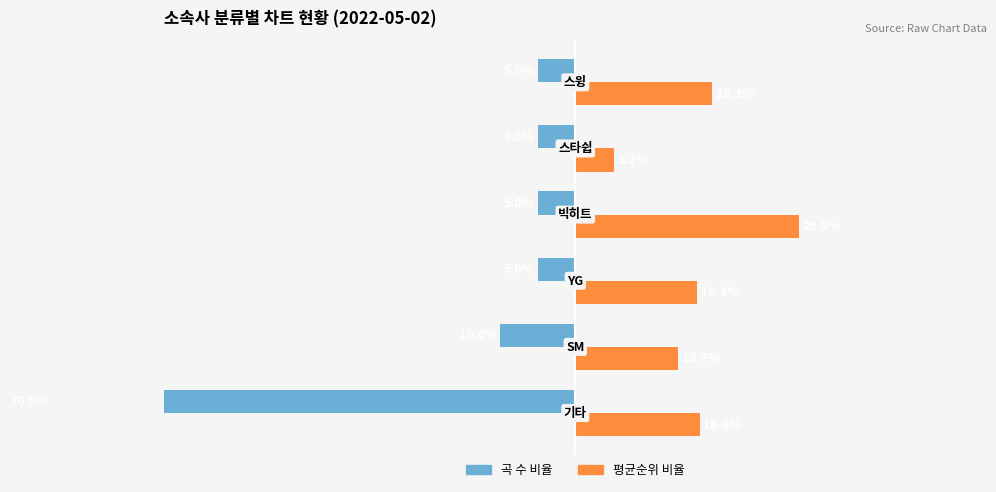

True or false: 평균순위 비율 has a value of 11.3 at 5.

False